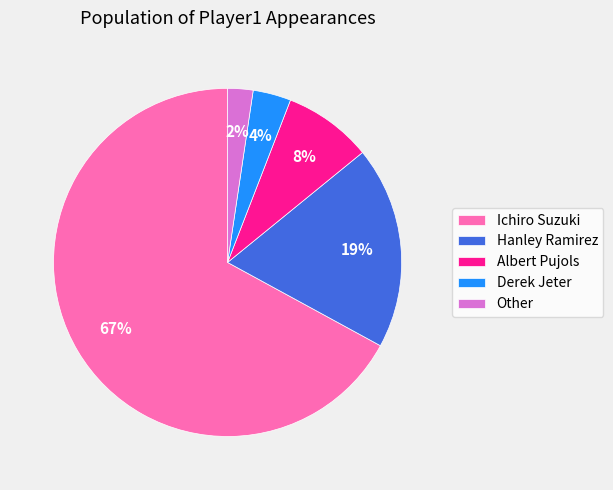

Which slice represents more than half of the pie?

Ichiro Suzuki